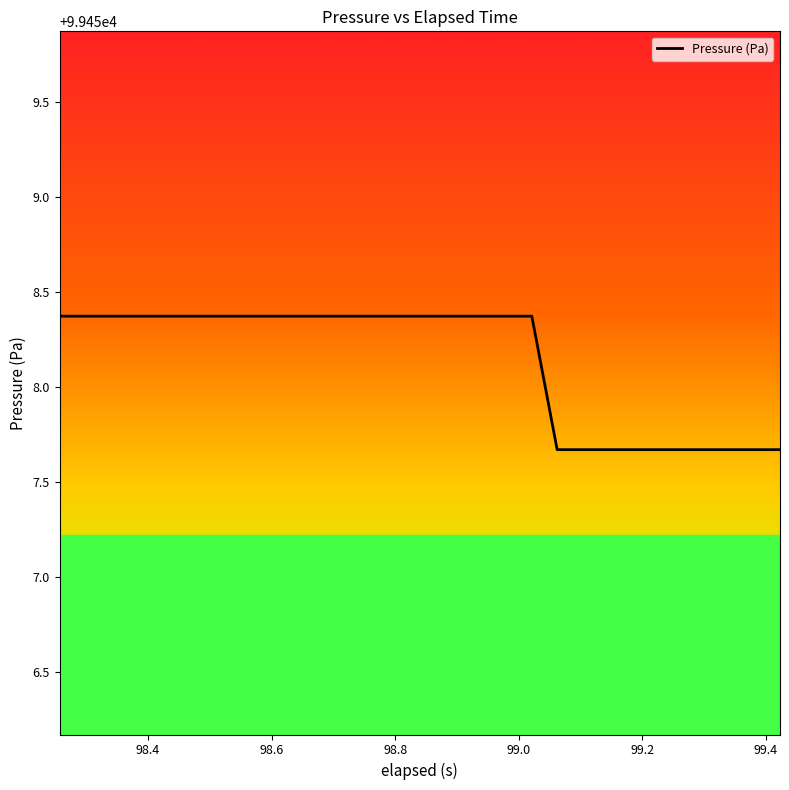

What is the smallest value displayed?

99457.7